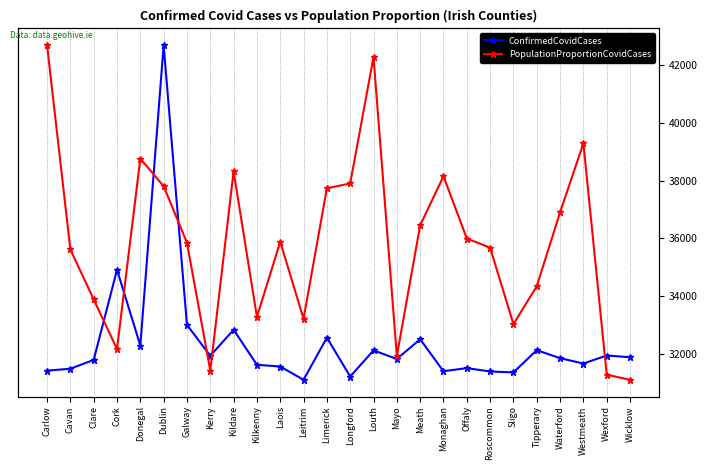

Between Cavan and Louth, which is larger?

Louth